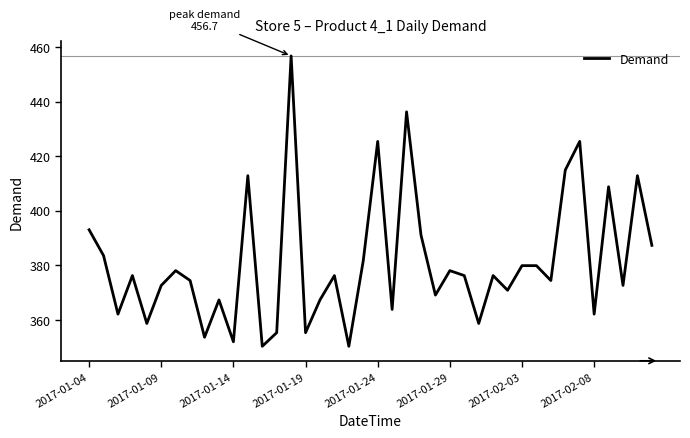

Reading right to left, extract all data points from this chart.

387.2	412.8	372.5	408.7	362.0	425.4	414.9	374.3	379.8	379.8	370.8	376.1	358.6	376.1	378.0	369.0	391.0	436.2	363.7	425.4	381.6	350.2	376.1	367.2	355.2	456.7	355.2	350.2	412.8	351.9	367.2	353.5	374.3	378.0	372.5	358.6	376.1	362.0	383.5	392.9